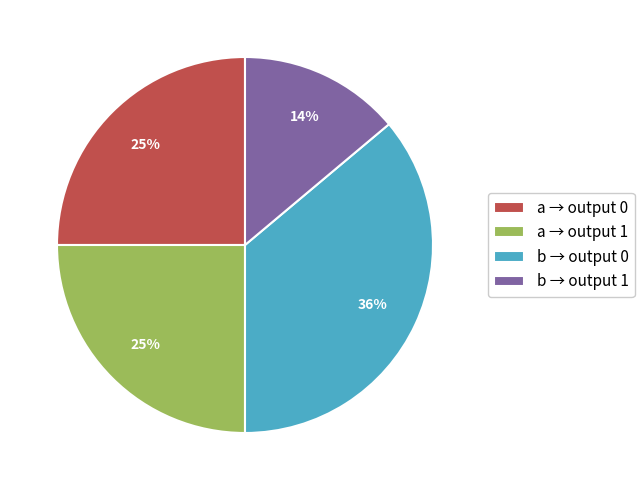

Does b → output 0 represent more than half of the total?

No